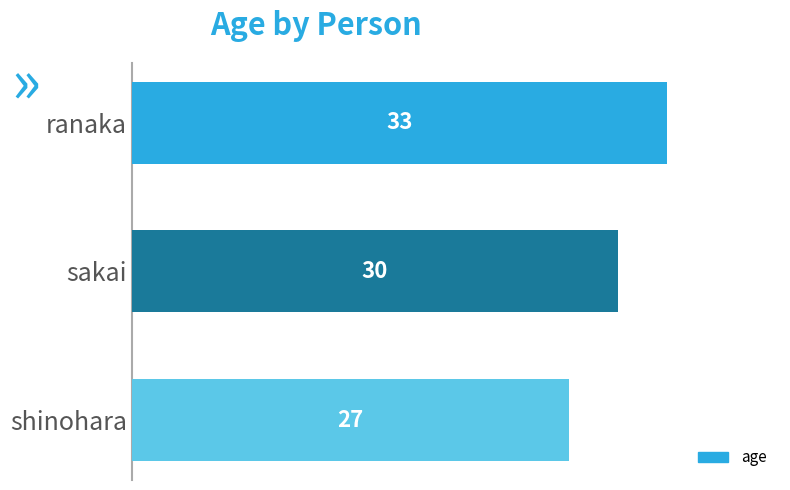

Where is the data nearest to the value 30?

sakai